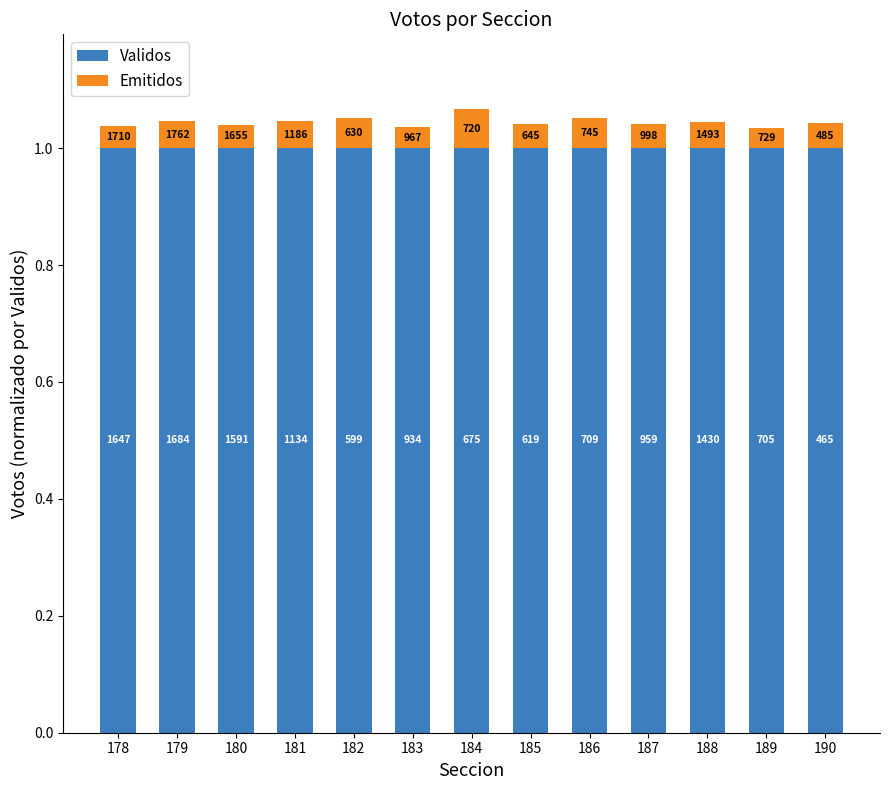

What are all the series names shown in the legend?

Validos, Emitidos